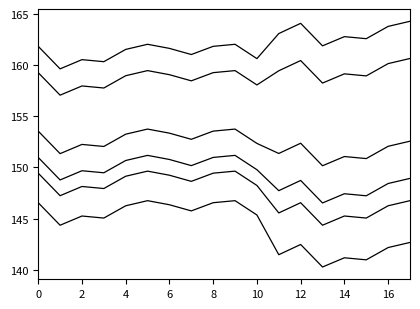

How many lines are shown in the chart?

6